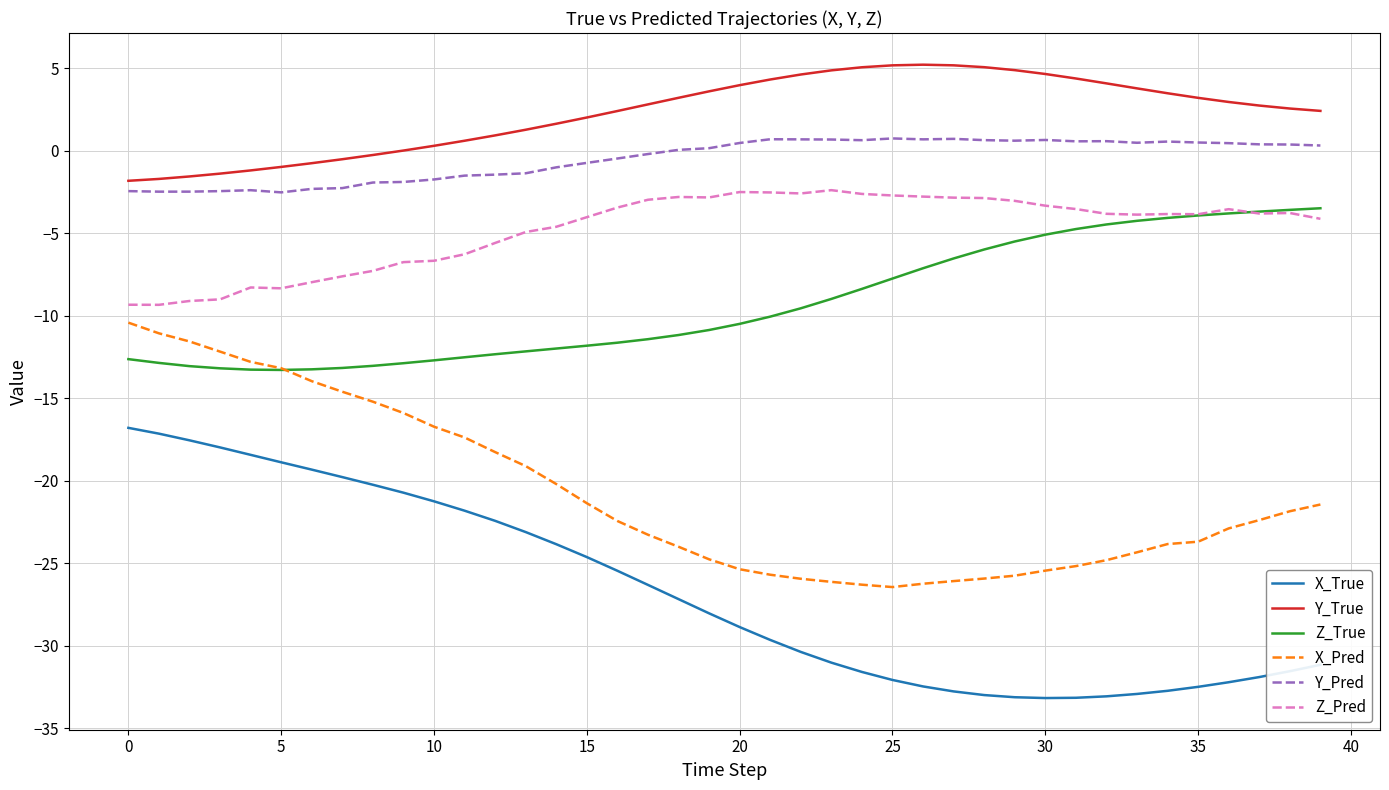

What is the minimum value shown in the chart?

-33.2